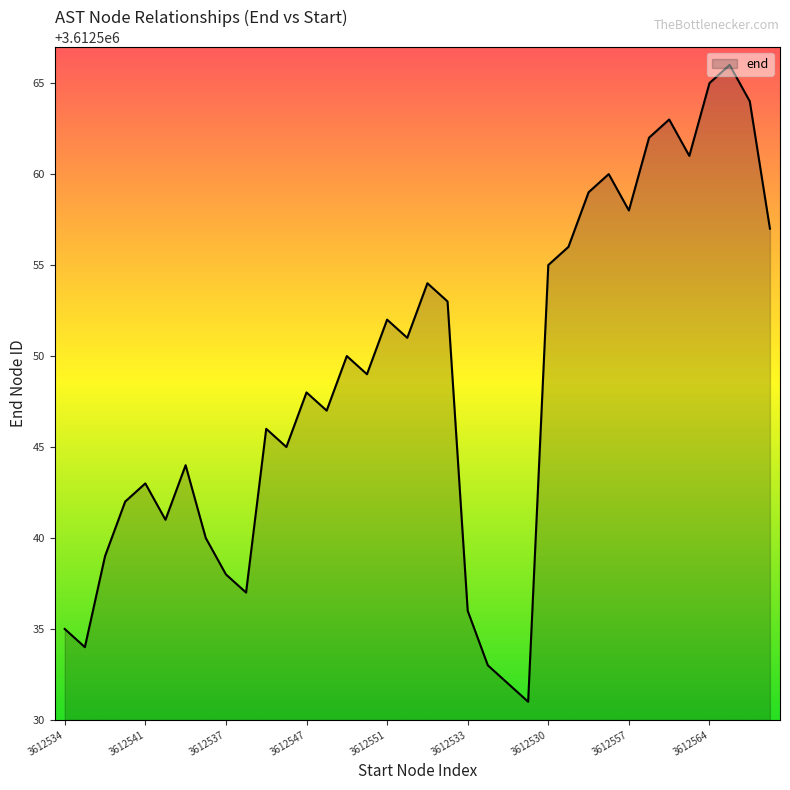

Does the chart display data point markers on the line(s)?

No